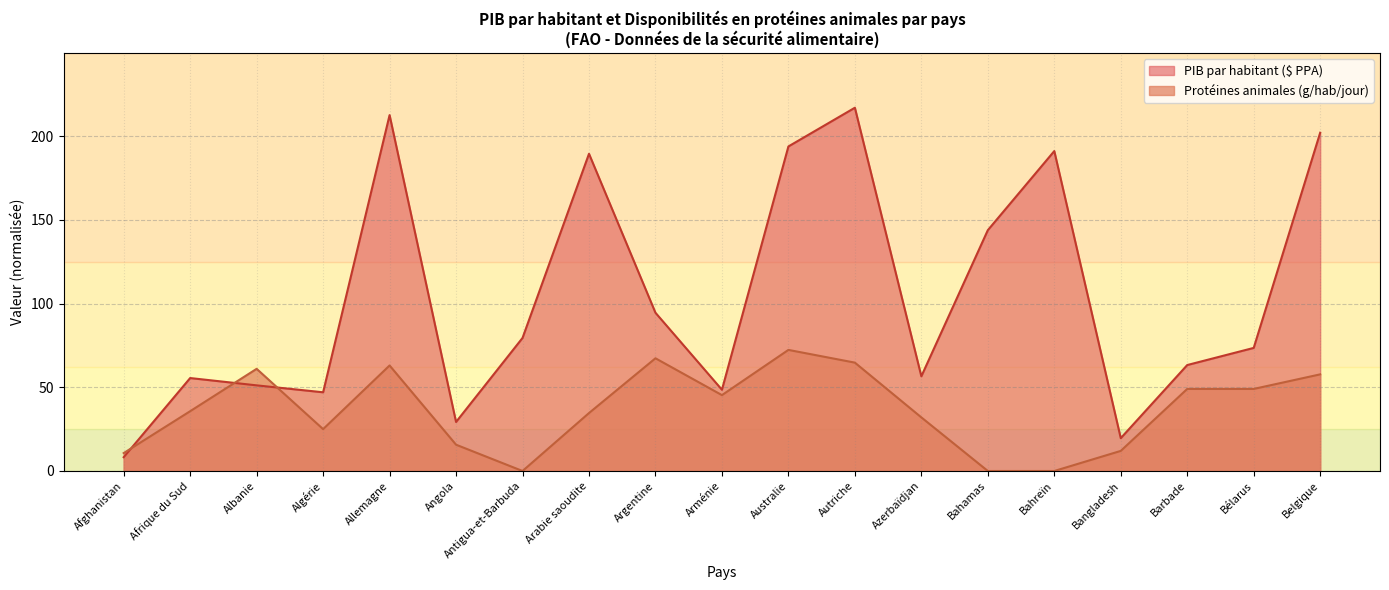

Rank the series at Barbade from lowest to highest value.

Protéines animales (g/hab/jour), PIB par habitant ($ PPA)